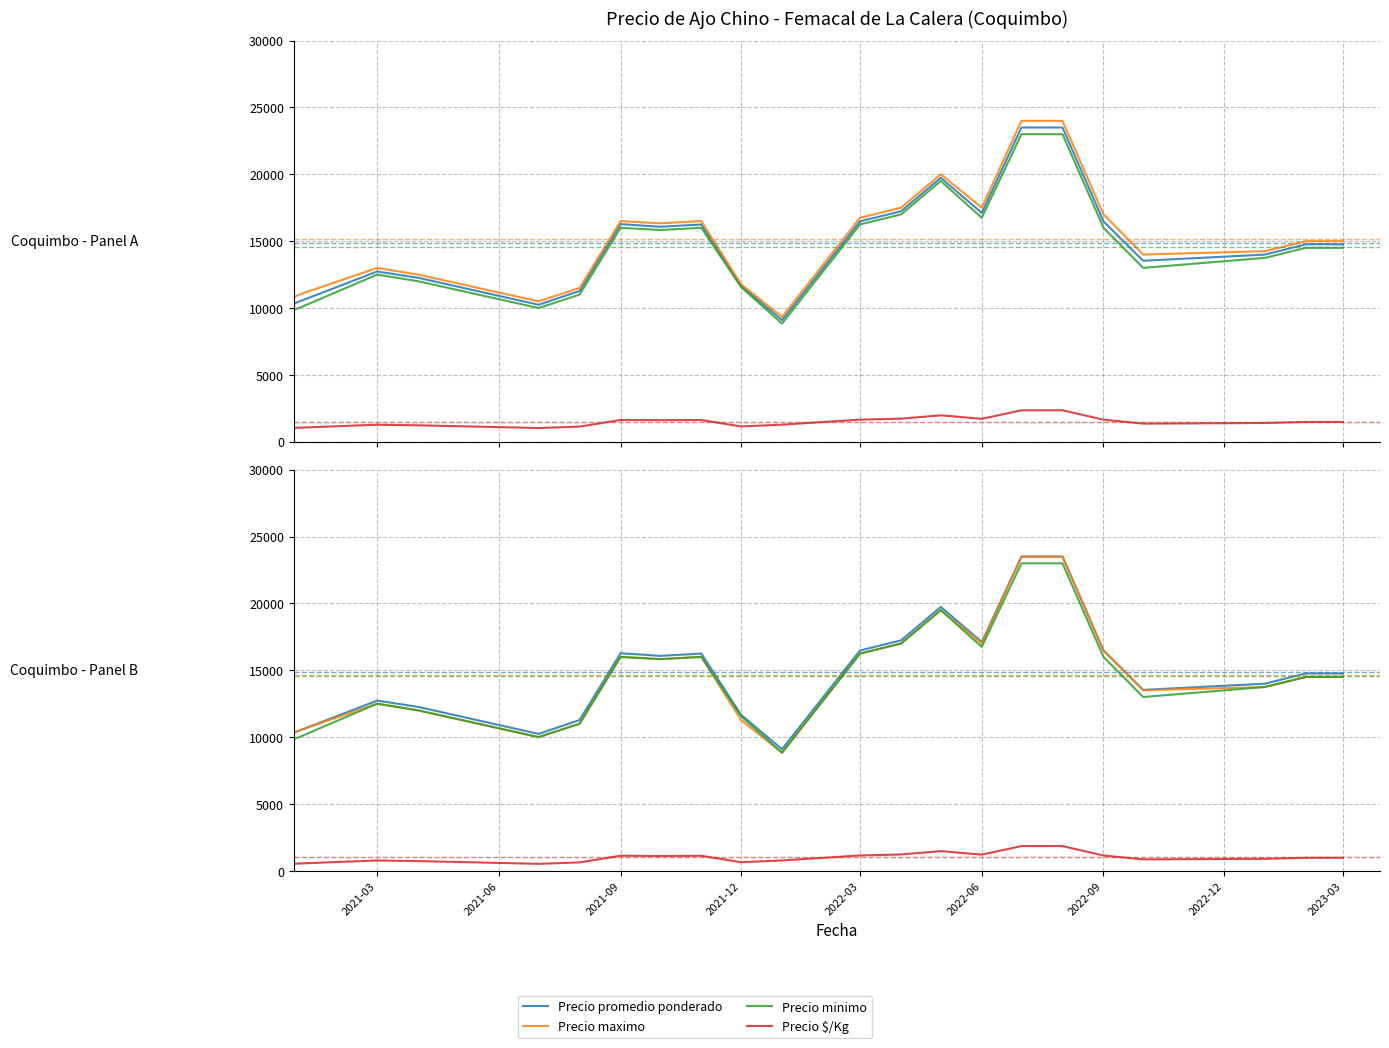

The value of Precio maximo at 10 is 5451.8. True or false?

False